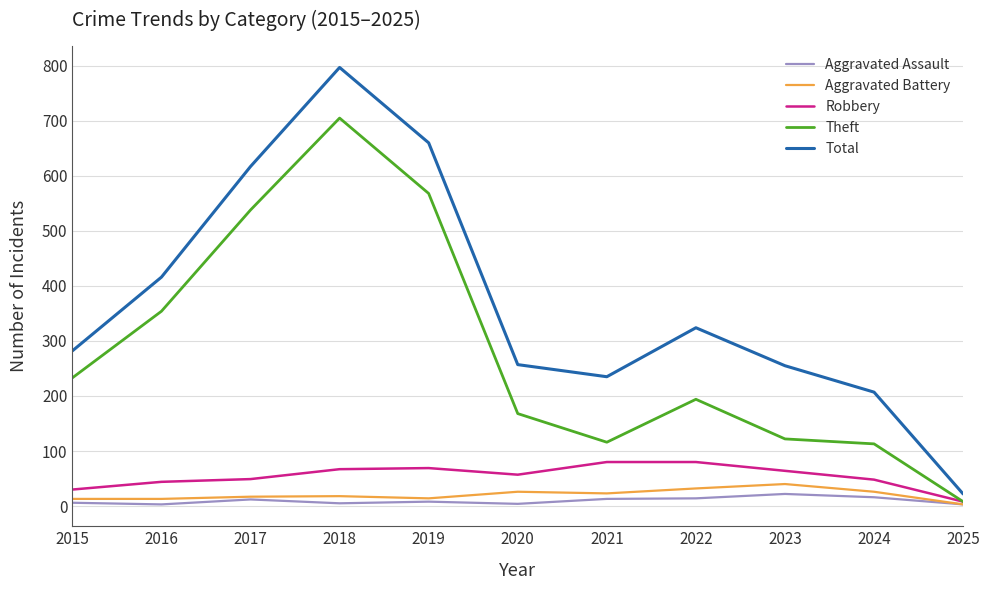

What is the average value of the Theft series?

284